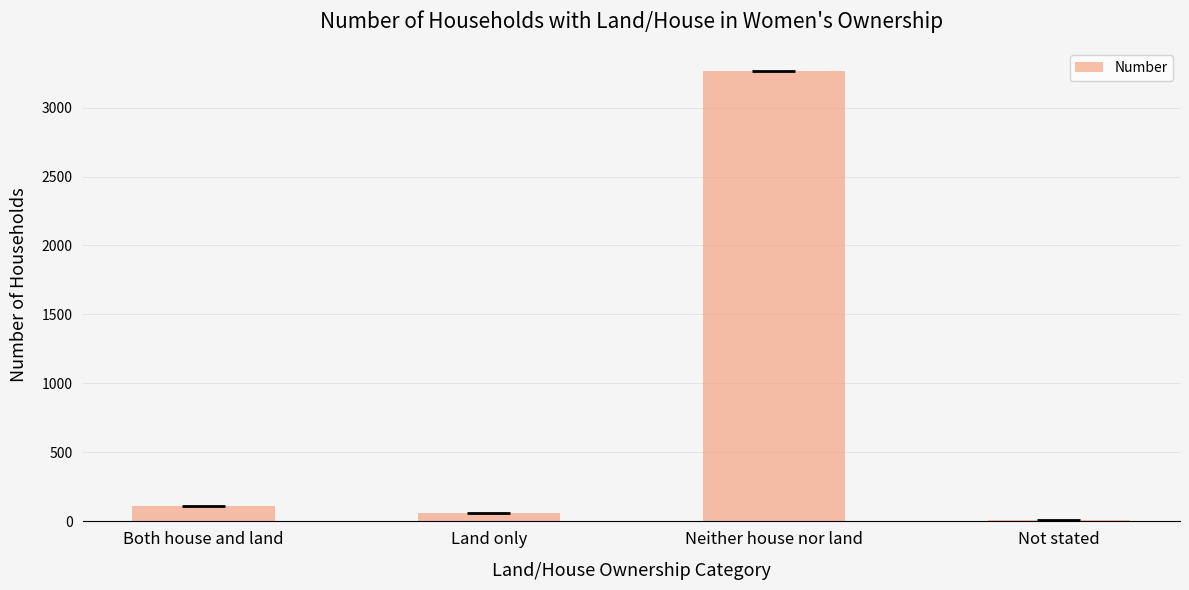

What is the greatest value displayed?

3265